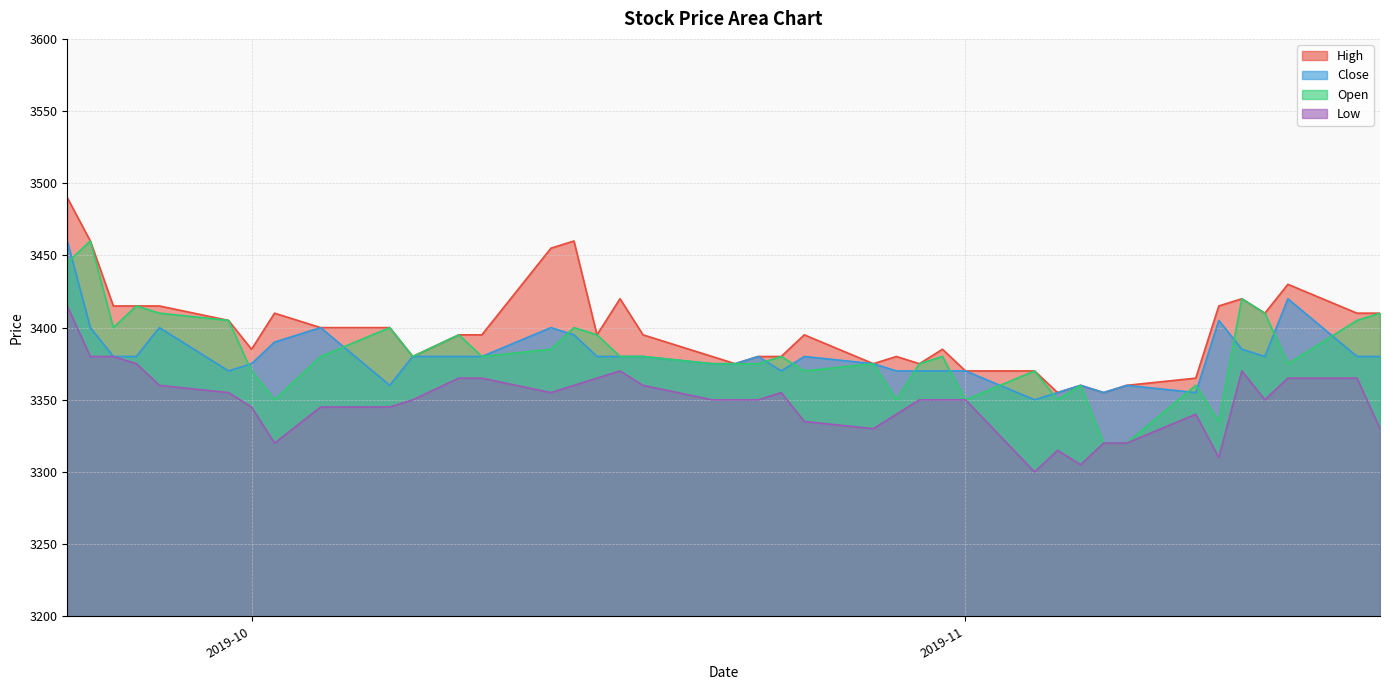

Does the chart have visible grid lines?

Yes